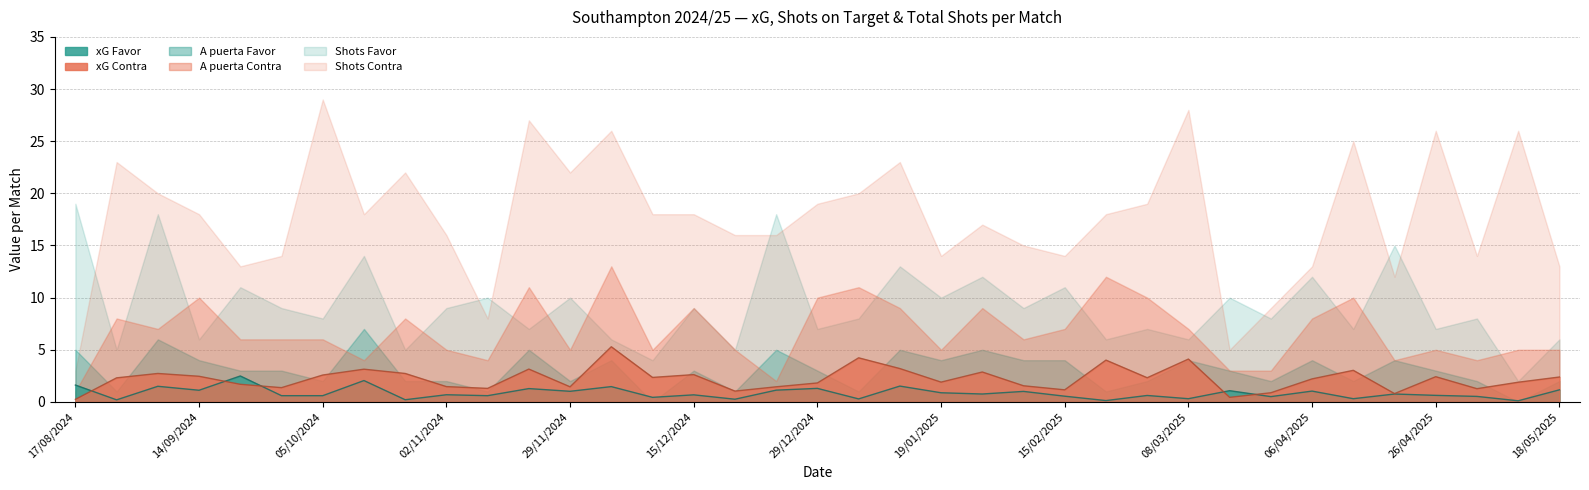

True or false: xG Contra has a value of 4.3 at 05/10/2024.

False